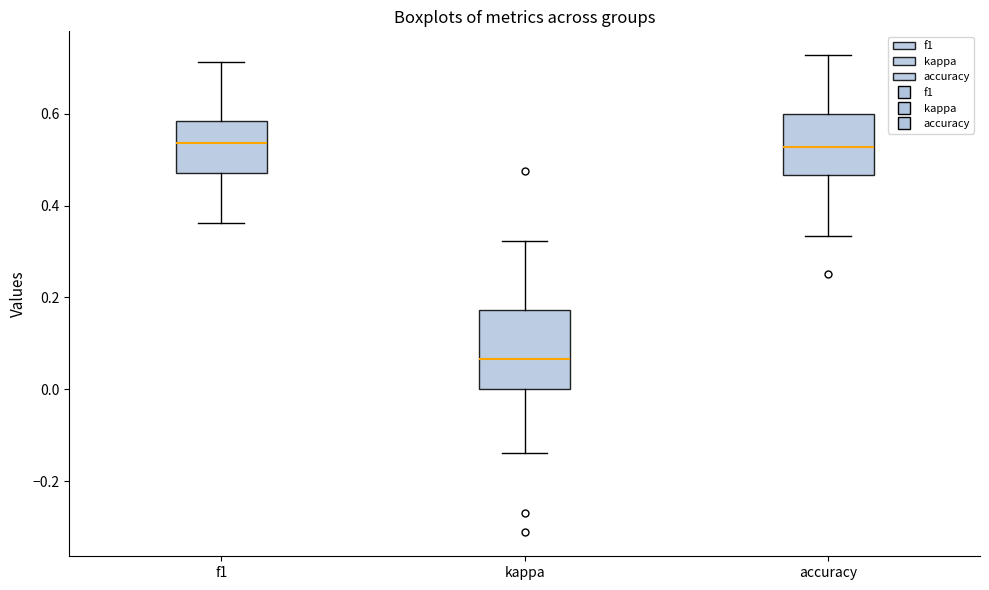

Reading left to right, transcribe this box plot: for each box, give where its median line is, the range the box spans, and where its two whiskers end, as read against the y-axis. The values are not printed on the chart, so give them approximately, as read against the axis.

f1: median 0.54, box 0.48 to 0.58, whiskers 0.36 to 0.72
kappa: median 0.06, box 0.00 to 0.18, whiskers -0.14 to 0.32
accuracy: median 0.52, box 0.46 to 0.60, whiskers 0.34 to 0.72